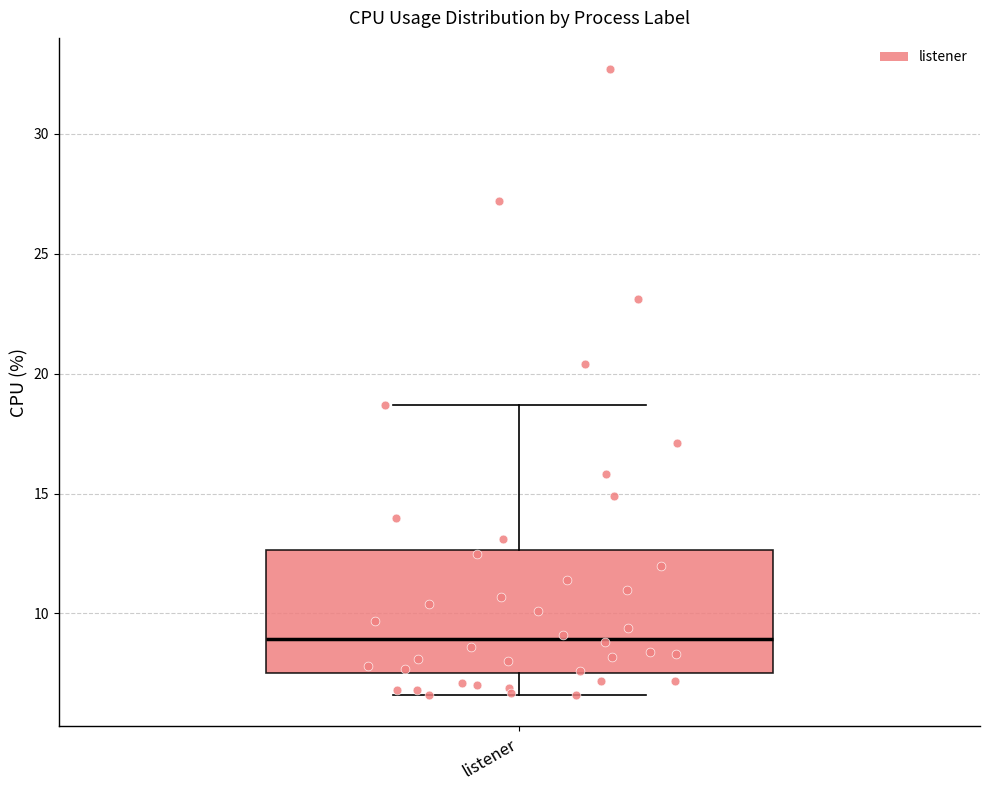

Transcribe this box plot: give where the median line is, the range the box spans, and where the two whiskers end, as read against the y-axis. The values are not printed on the chart, so give them approximately, as read against the axis.

median 9.0, box 7.5 to 12.5, whiskers 6.5 to 18.5